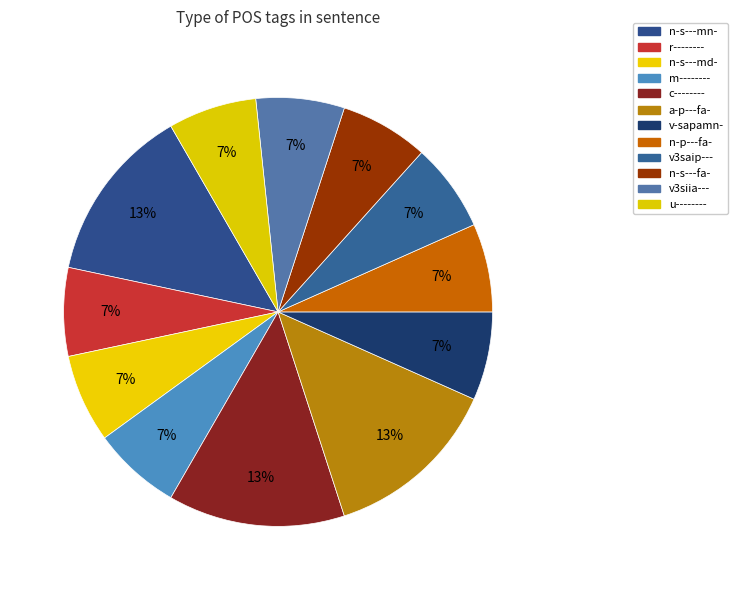

Do n-s---md- and n-s---mn- together represent more than half of the pie?

No